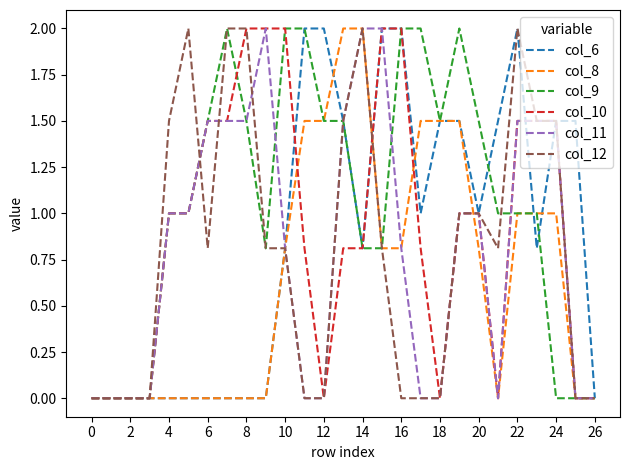

What is the highest value of the col_11 series?

2.0